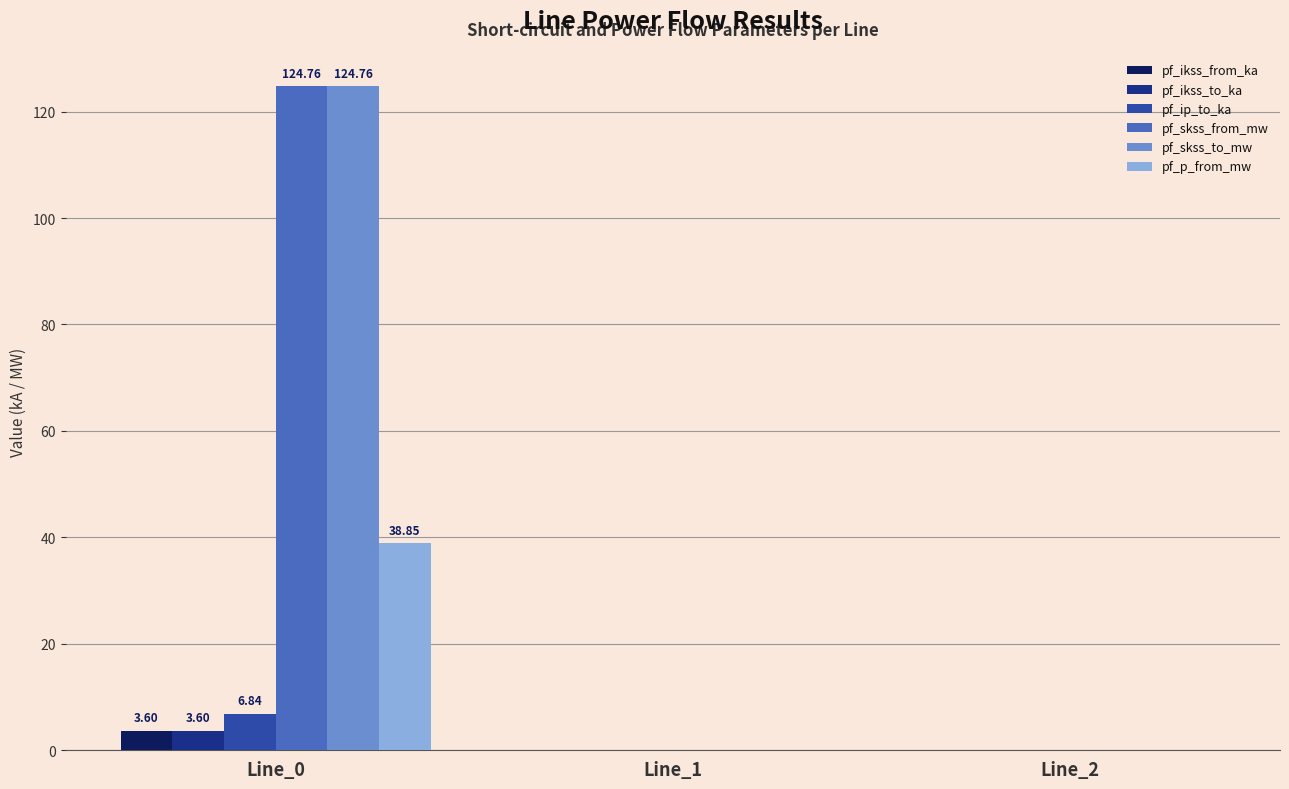

Is the value of pf_skss_from_mw at Line_1 greater than the value of pf_ikss_from_ka at Line_0?

No